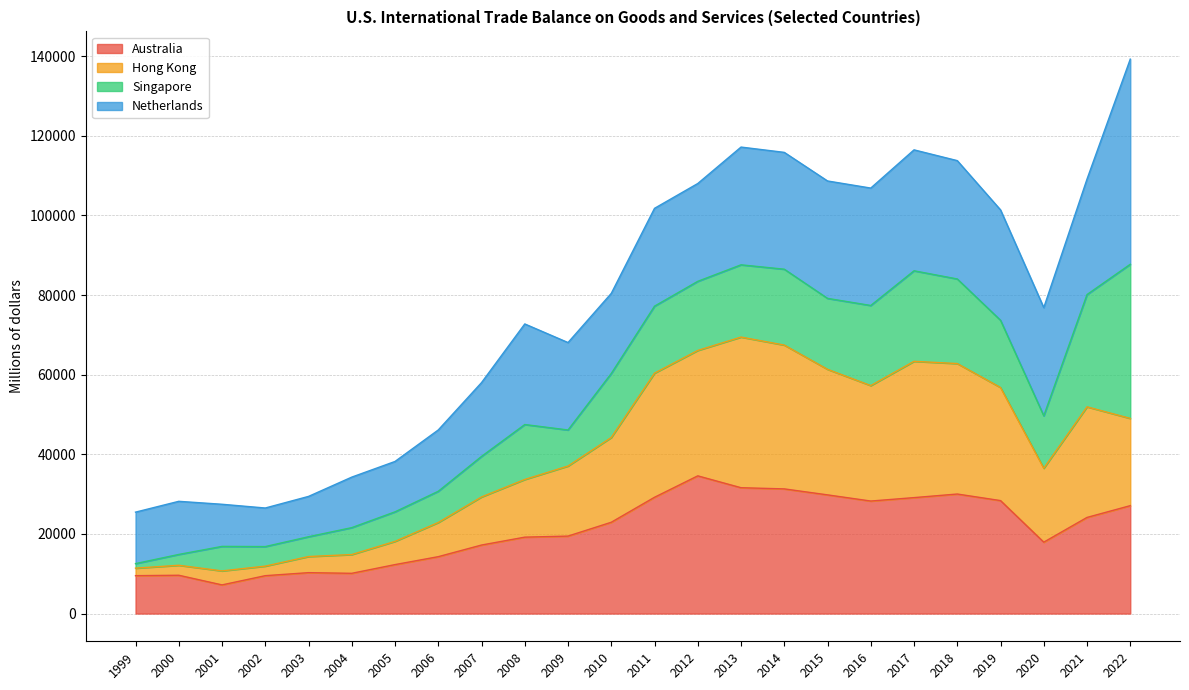

Where is the first local maximum for Hong Kong?

2000